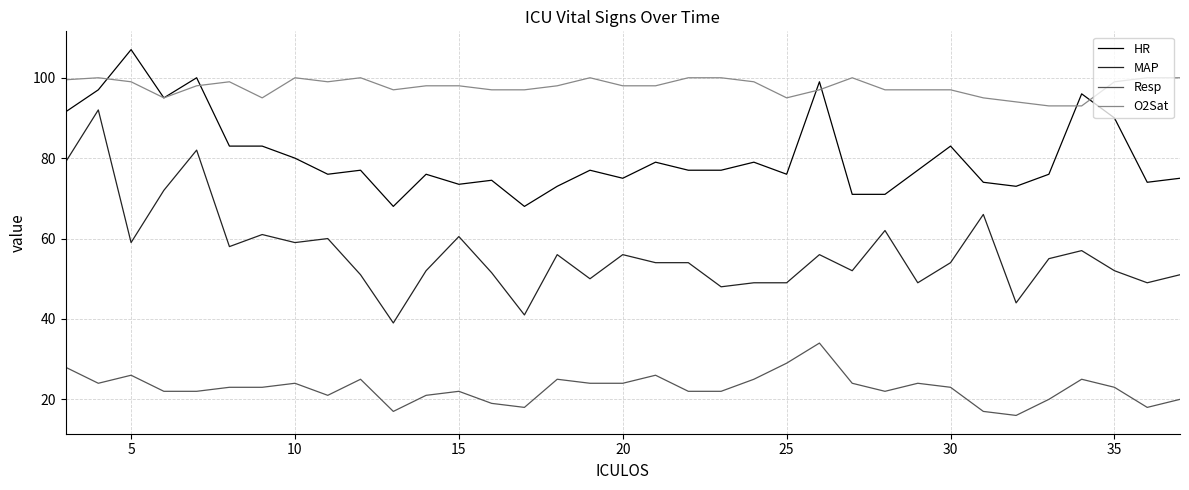

Which series has the largest range (max minus min)?

MAP